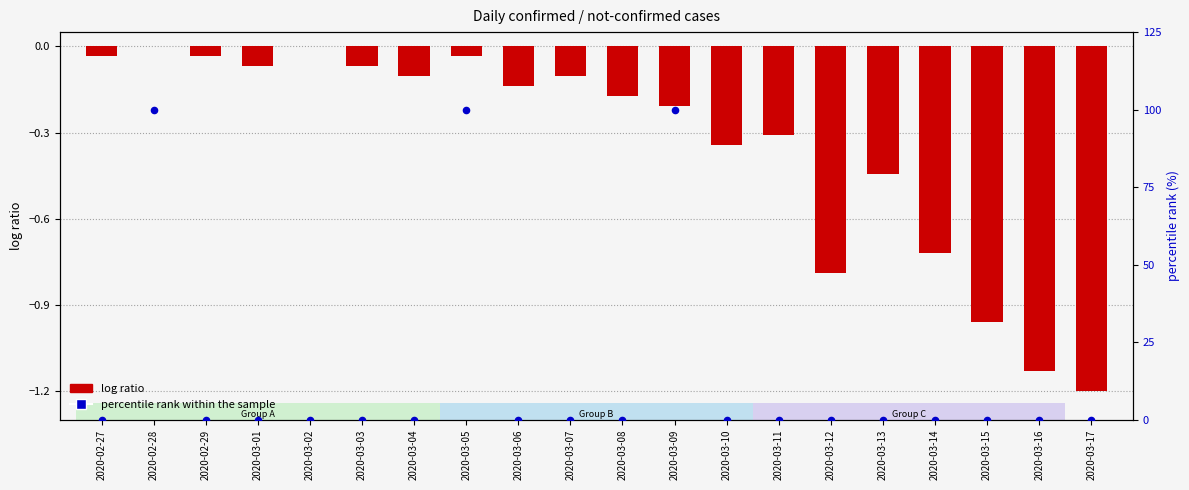

What are all the series names shown in the legend?

log ratio, percentile rank within the sample